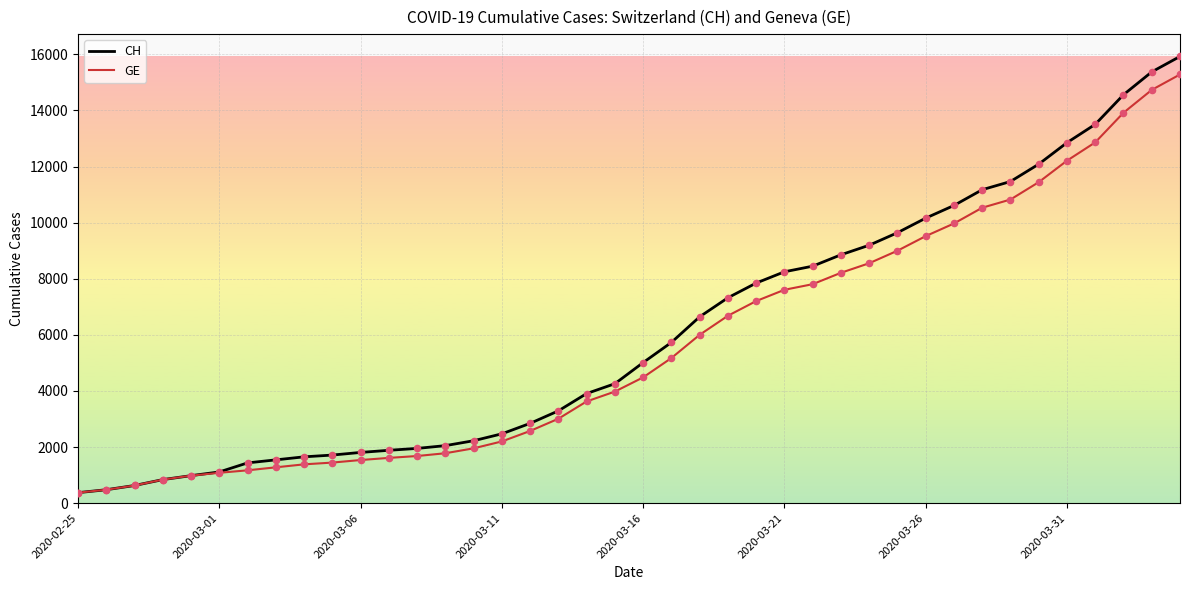

Which series has the largest total across all categories?

CH